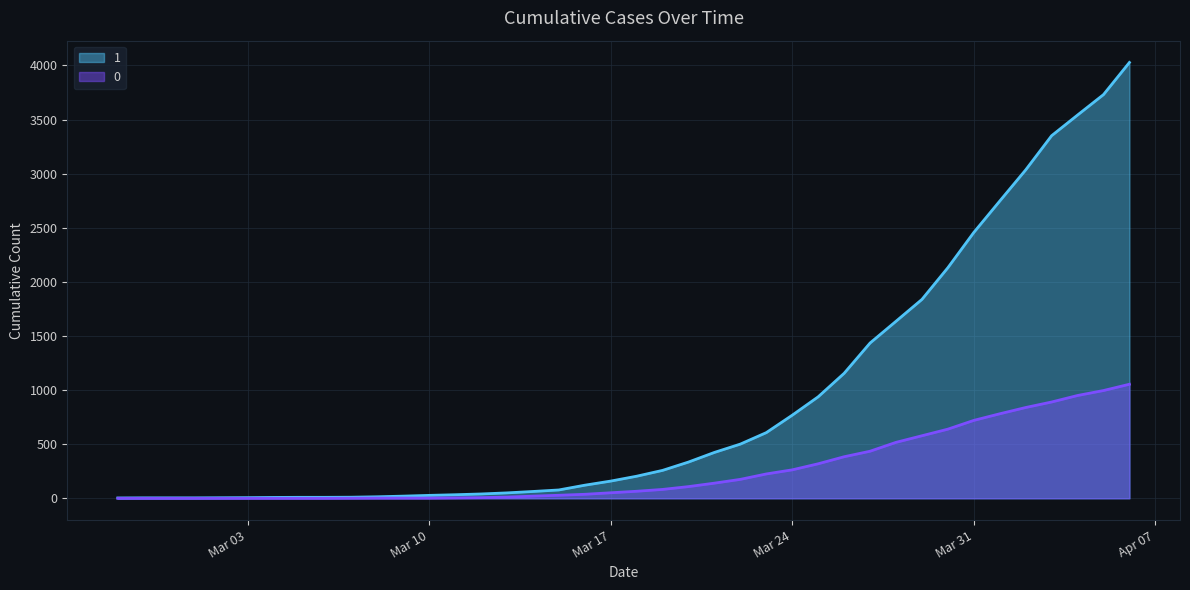

Is the value of 1 at 2020-03-23 greater than the value of 0 at 2020-02-29?

Yes